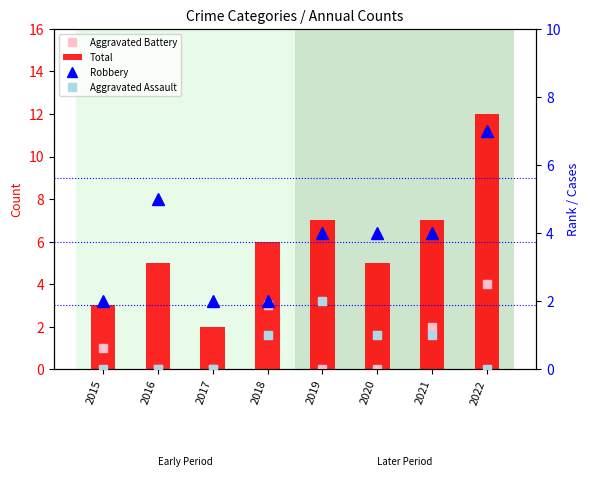

At which label does Aggravated Battery first exceed 1?

2018